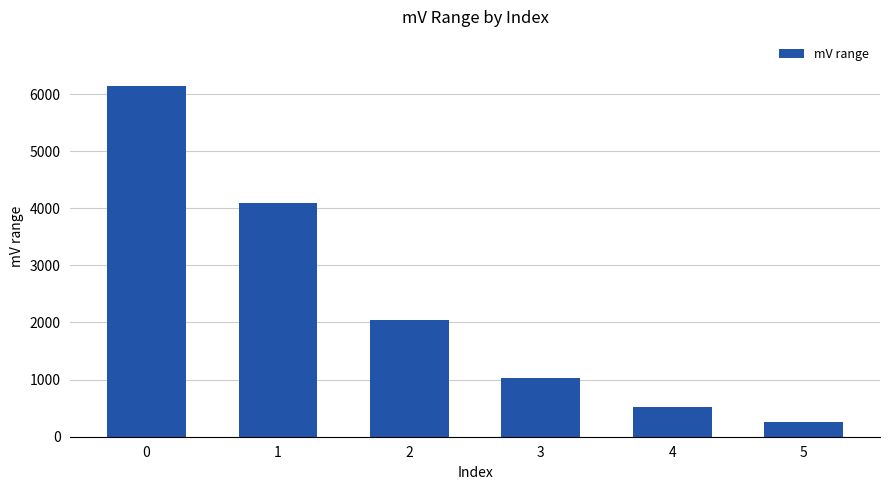

What is the value of the 2nd bar from the left?

4096